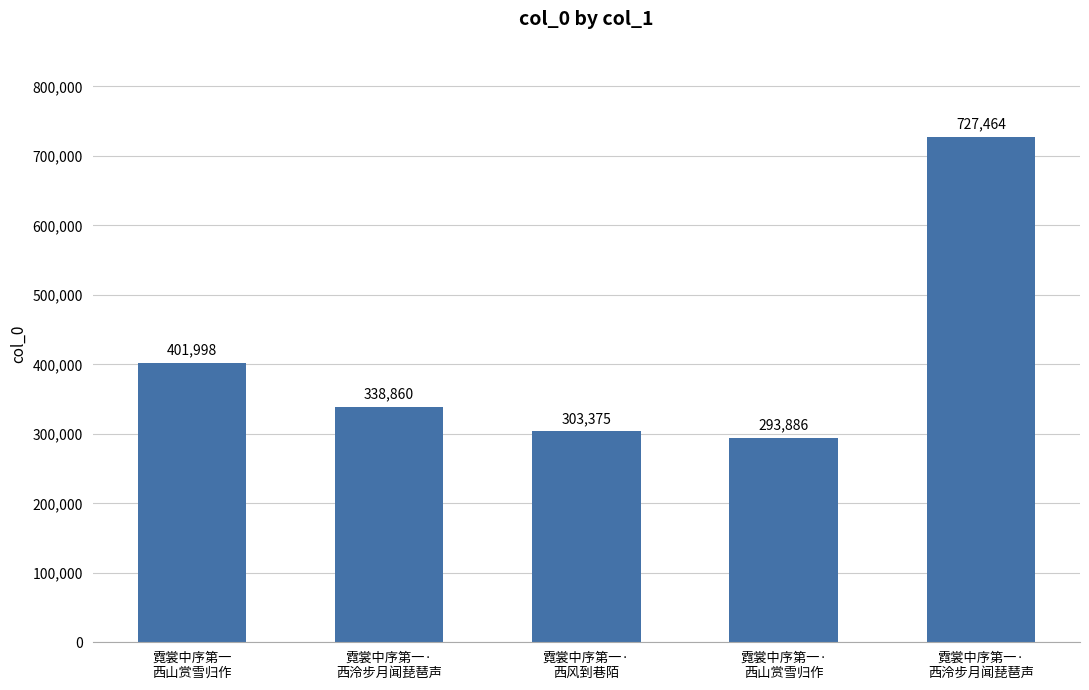

How many bars are there in total?

5